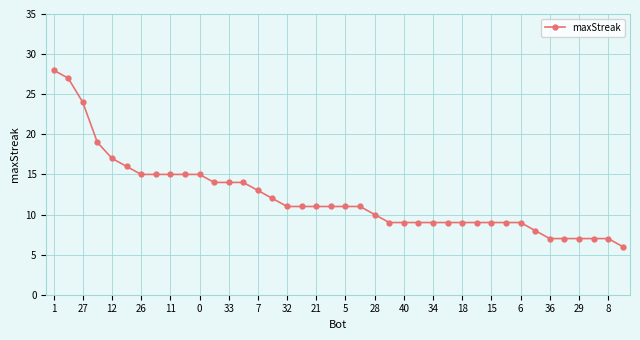

What is the difference between the maximum and second lowest values?

21